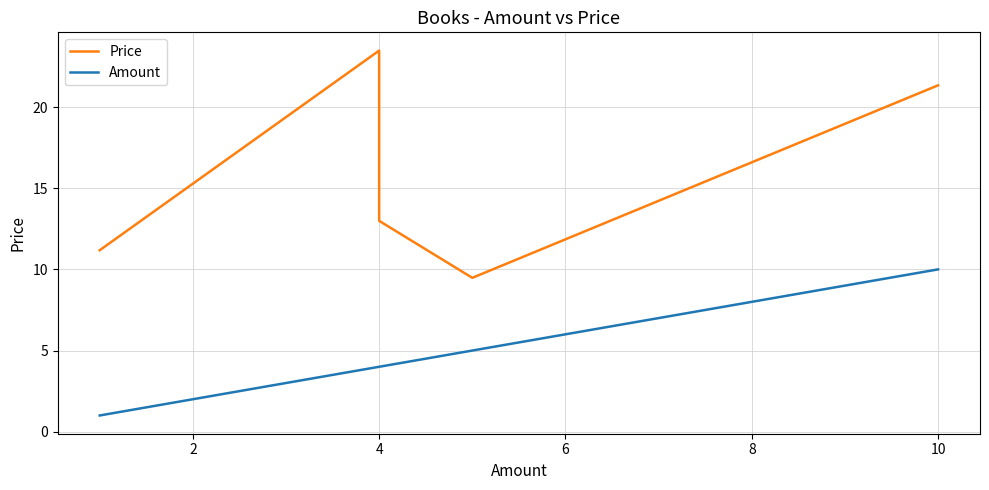

Which series has the largest total across all categories?

Price